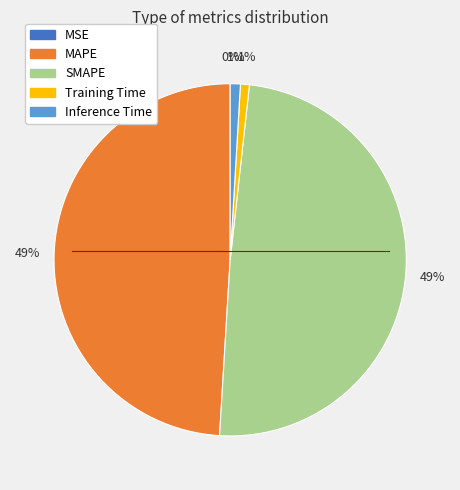

To the nearest percent, what is the combined percentage of SMAPE and Inference Time?

50%